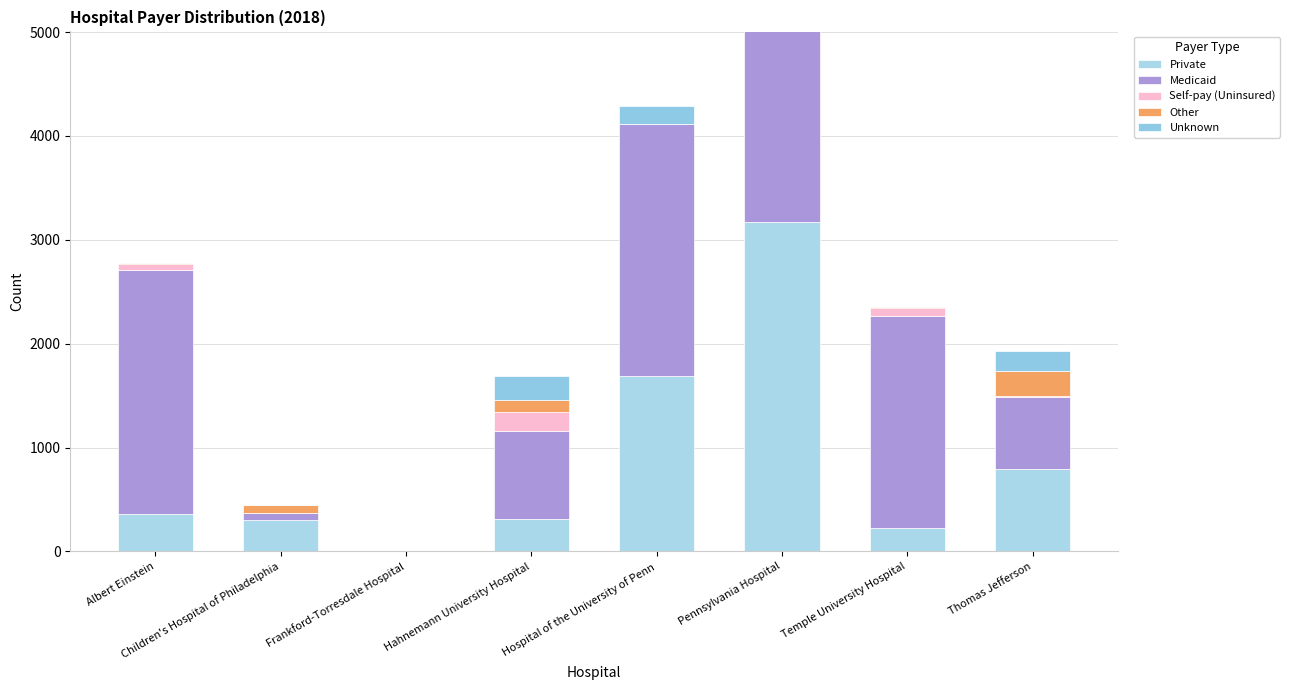

How many data points does each series have?

8